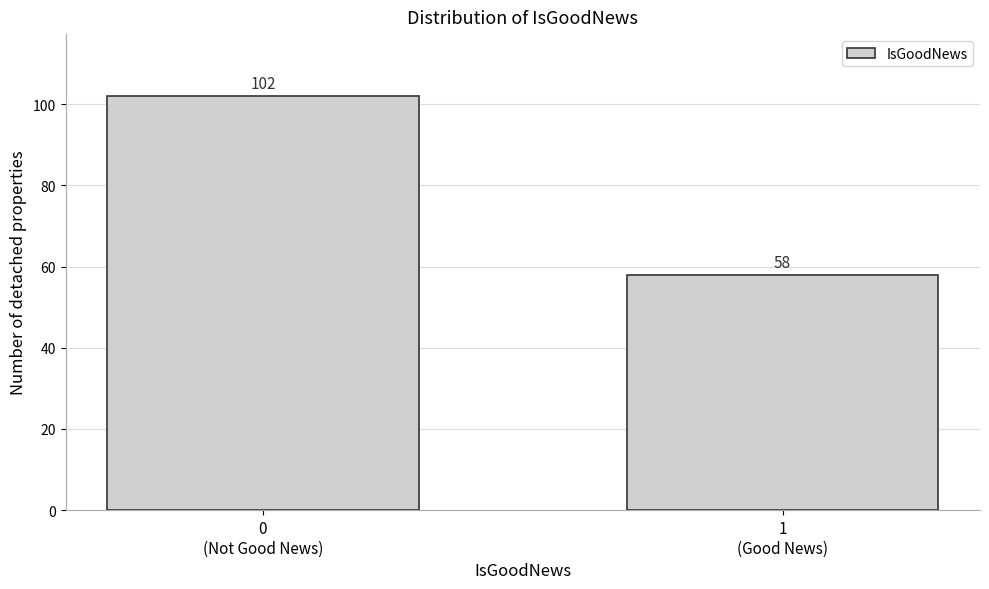

Reading left to right, extract all data points from this chart.

102	58